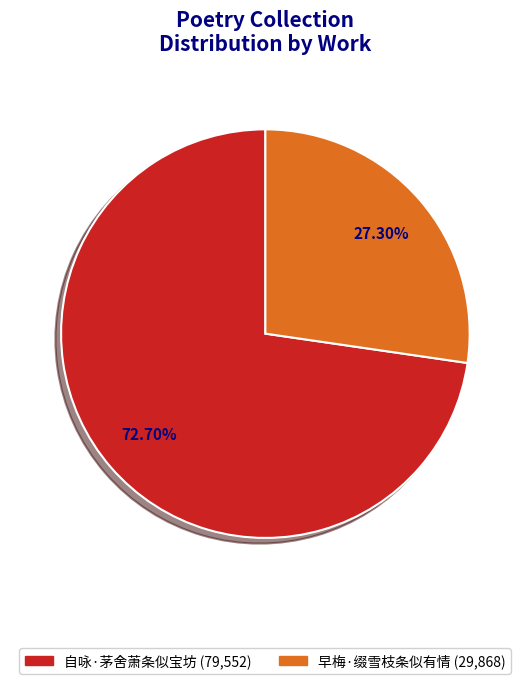

What is the total percentage of 自咏·茅舍萧条似宝坊 and 早梅·缀雪枝条似有情?

100.0%